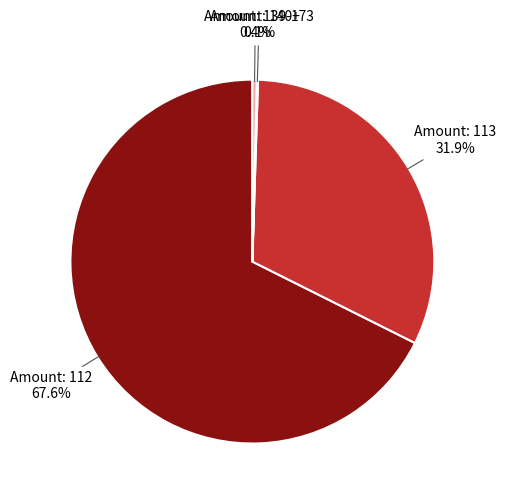

Is there any slice that represents more than half of the pie?

Yes